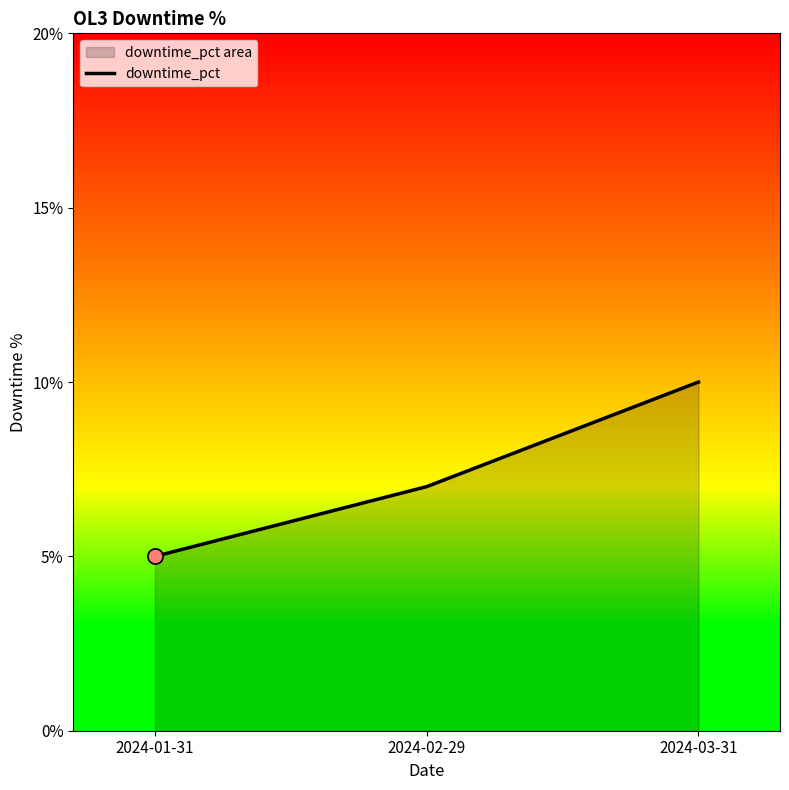

Between 2024-01-31 and 2024-02-29, which is larger?

2024-02-29